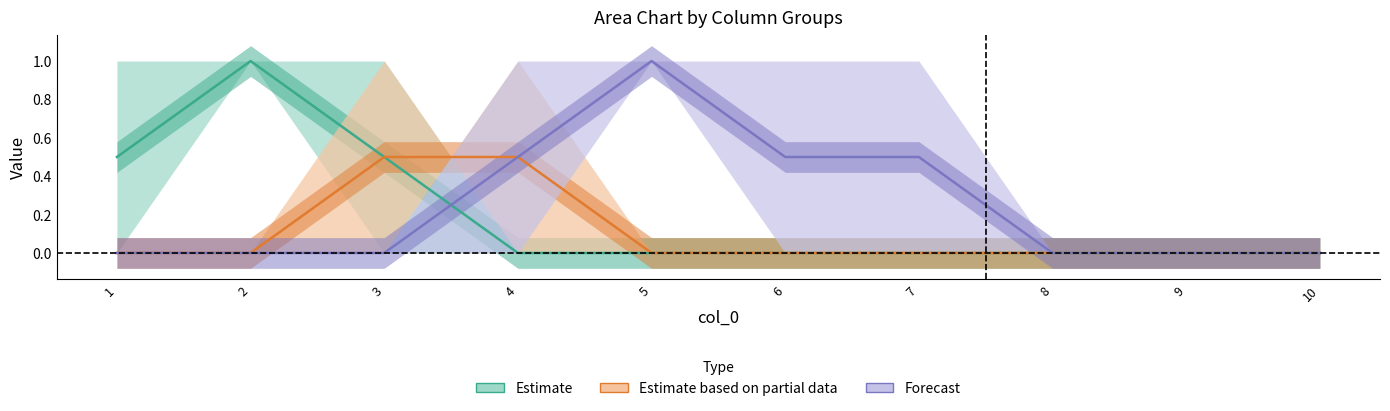

True or false: Forecast has more than 2 points higher than both neighbors.

False